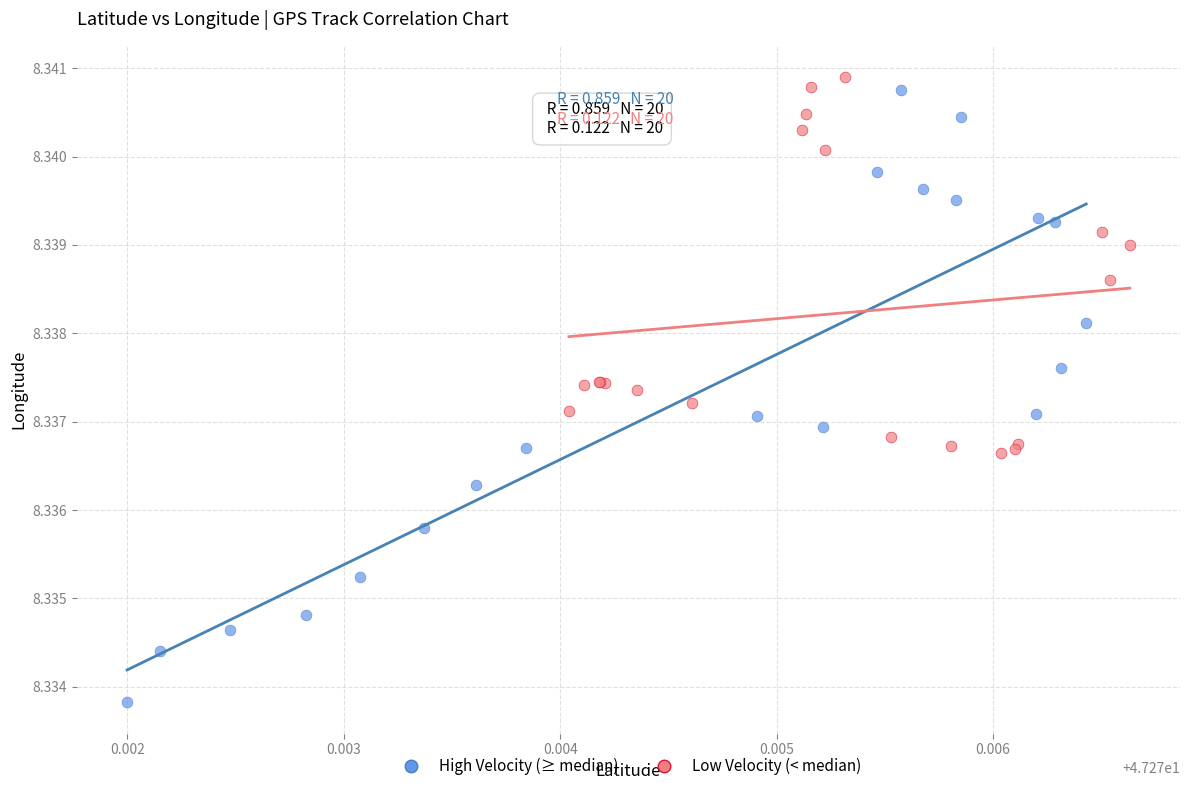

Which series has the widest spread of Y values?

High Velocity (≥ median)